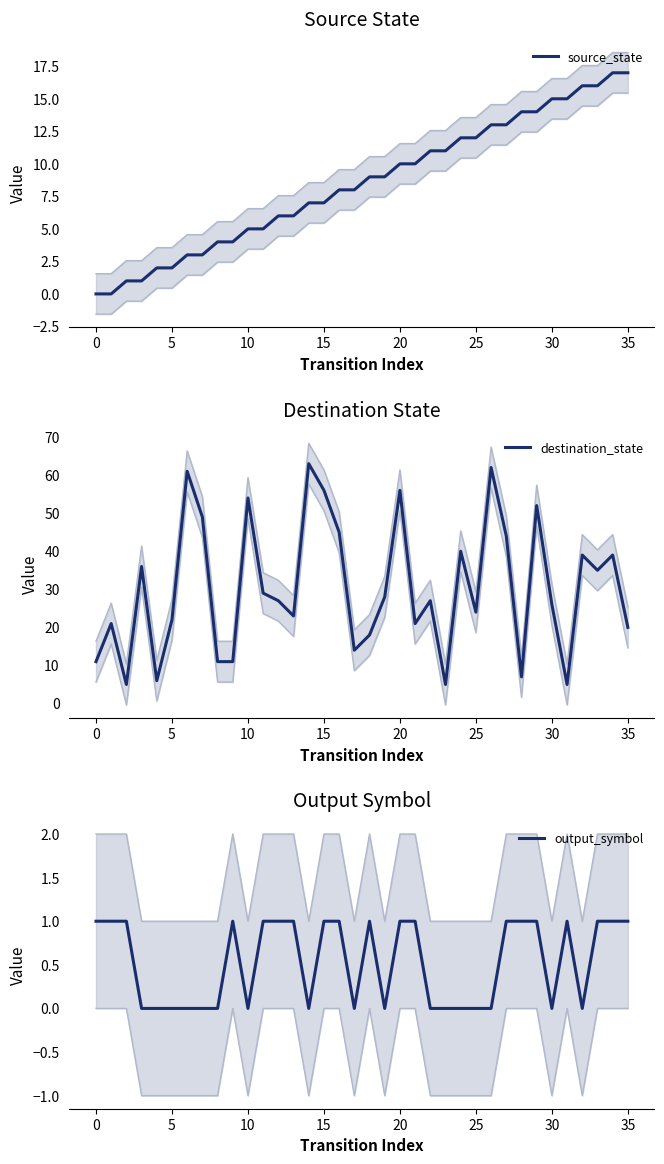

Which series has the largest range (max minus min)?

destination_state